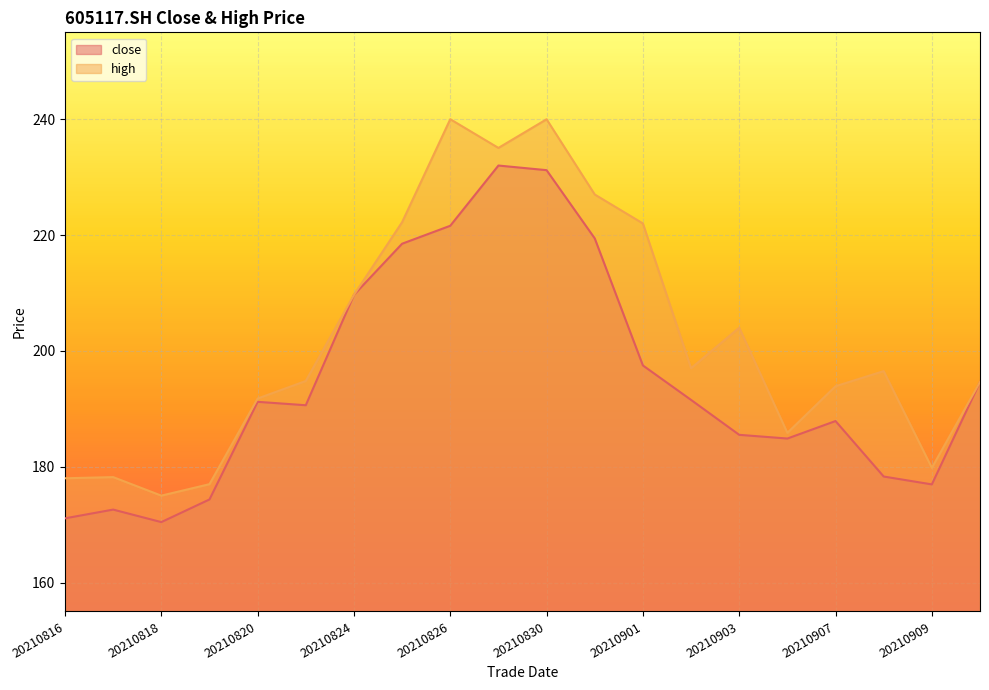

At which category is the sum across all series the highest?

20210830